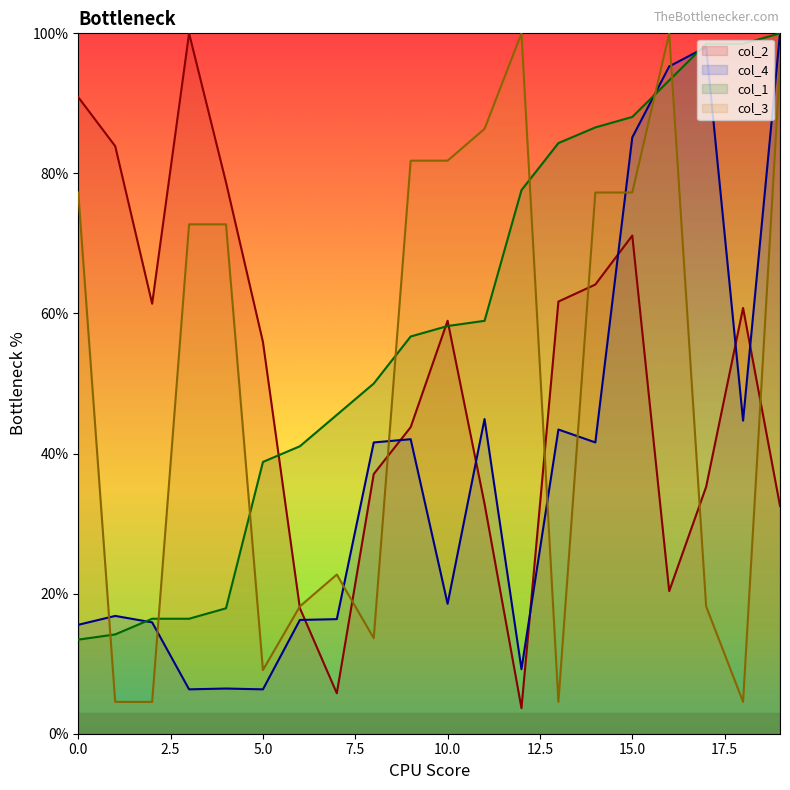

At 0.0, list the series in order from largest to smallest.

col_2, col_3, col_4, col_1